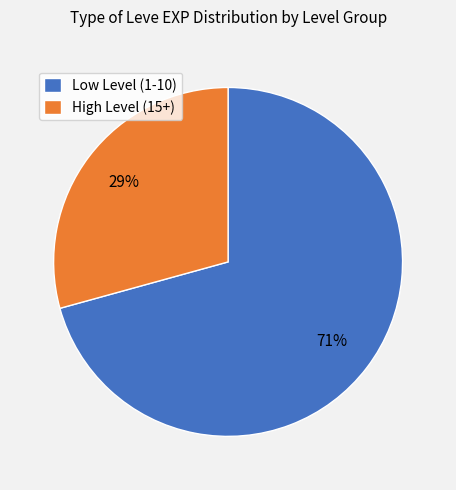

To the nearest percent, what is the combined percentage of Low Level (1-10) and High Level (15+)?

100%